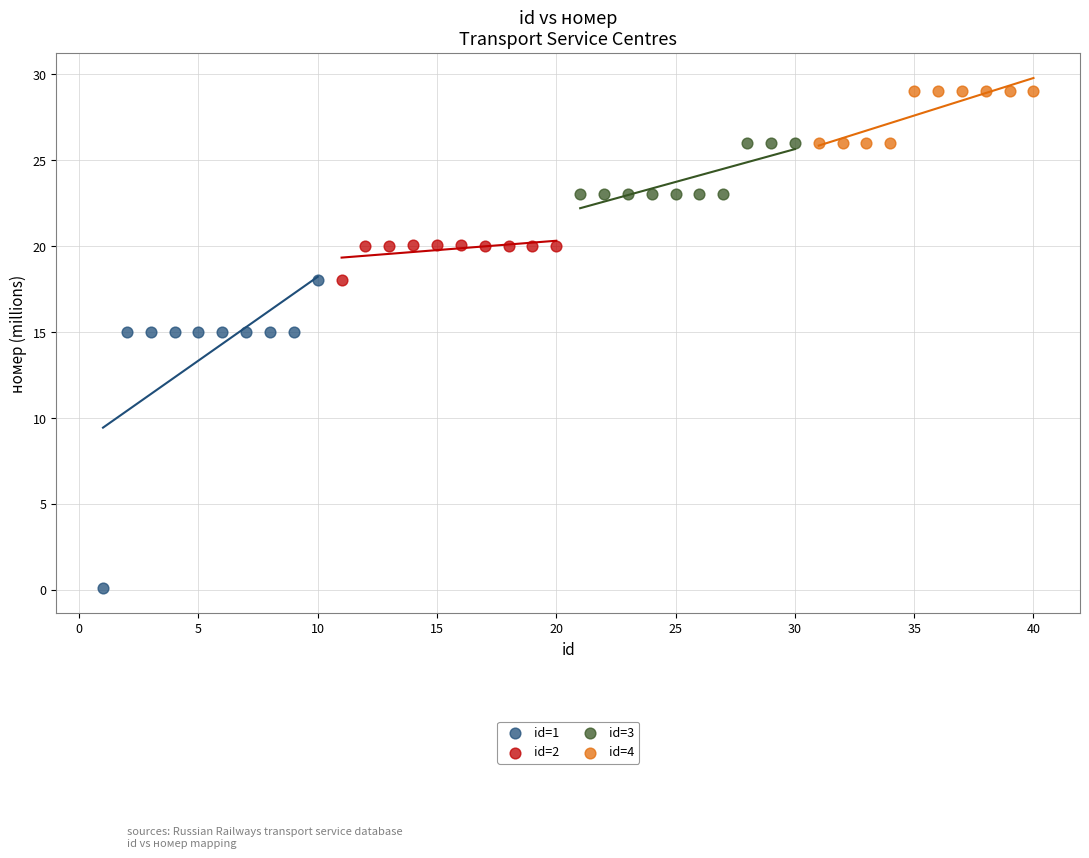

Which series contains the highest Y value?

id=4